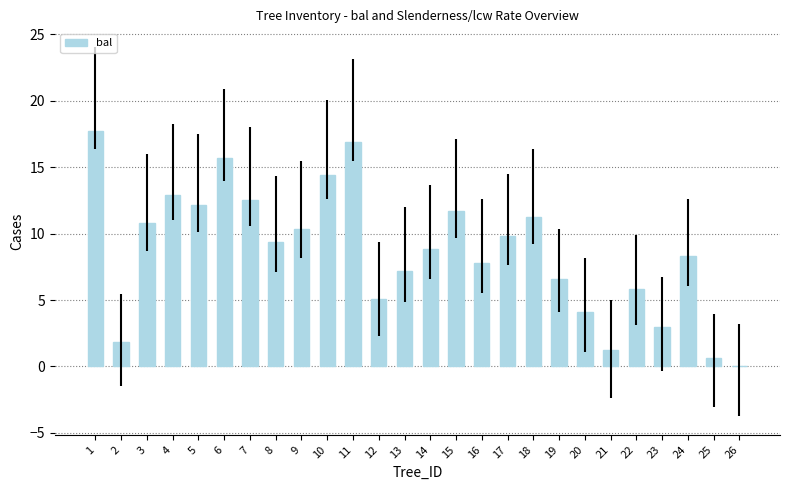

What is the sum of all values?

226.0